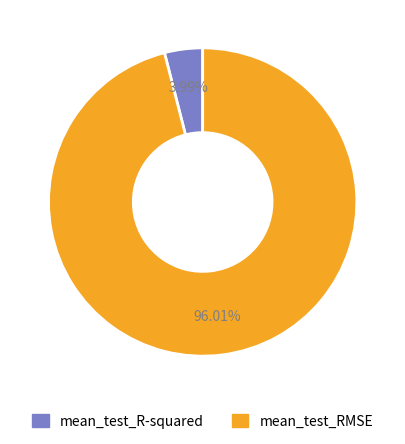

To the nearest percent, what percentage of the pie is mean_test_R-squared?

4%